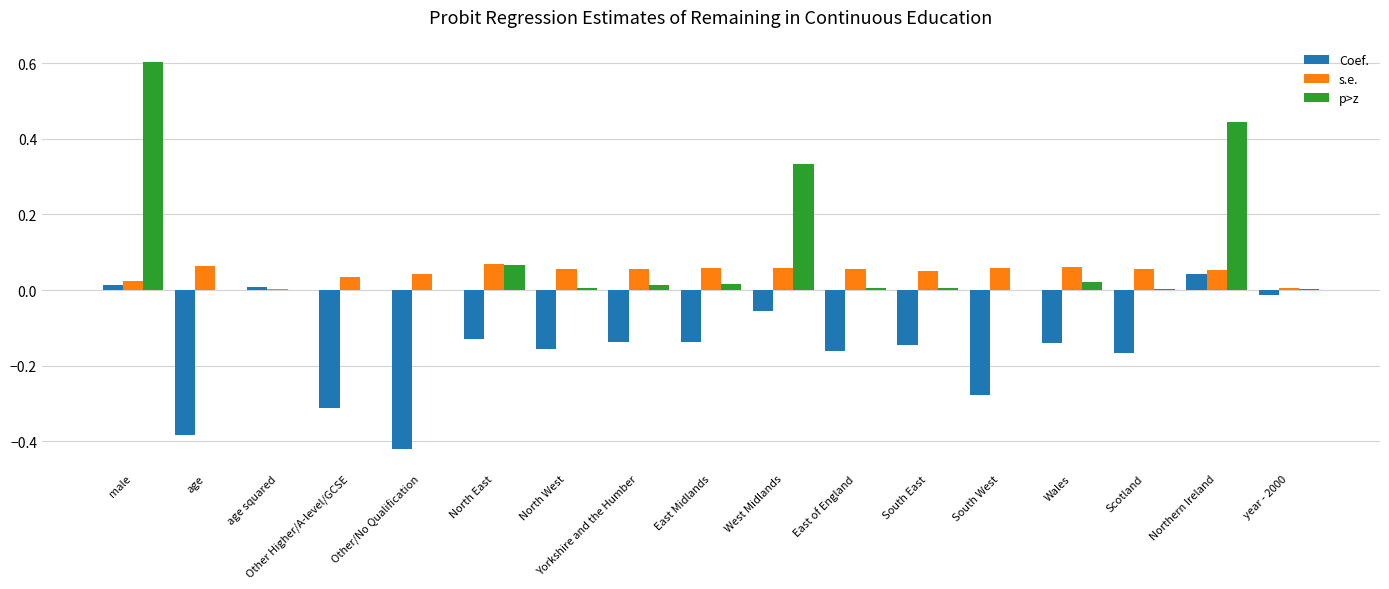

Which series changed the most between age and South East?

Coef.